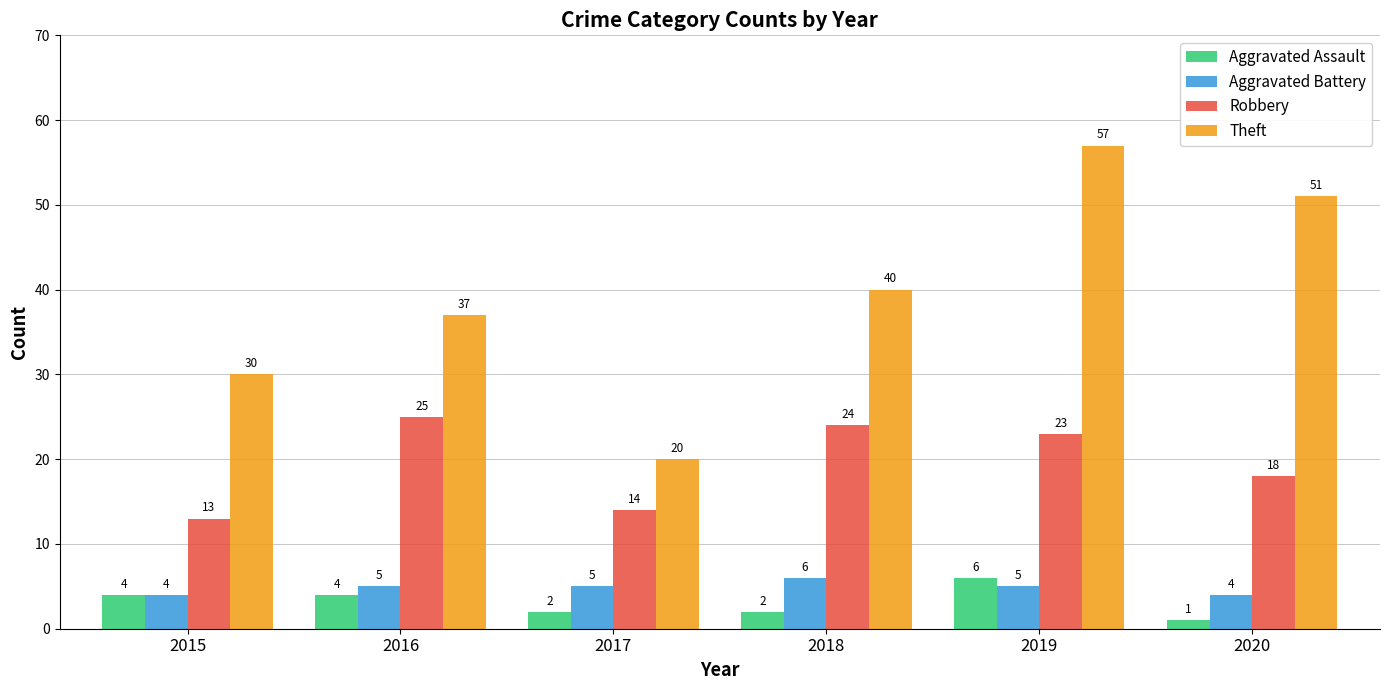

How many bars are there in total?

24